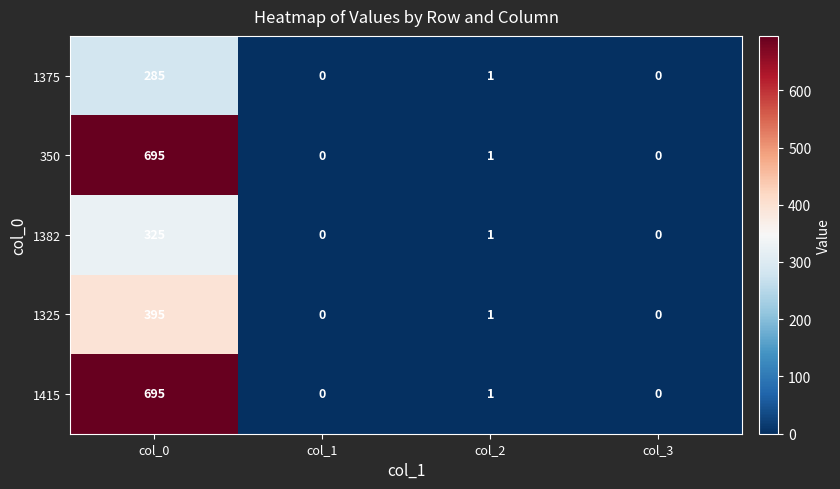

How many distinct data groups are displayed?

5